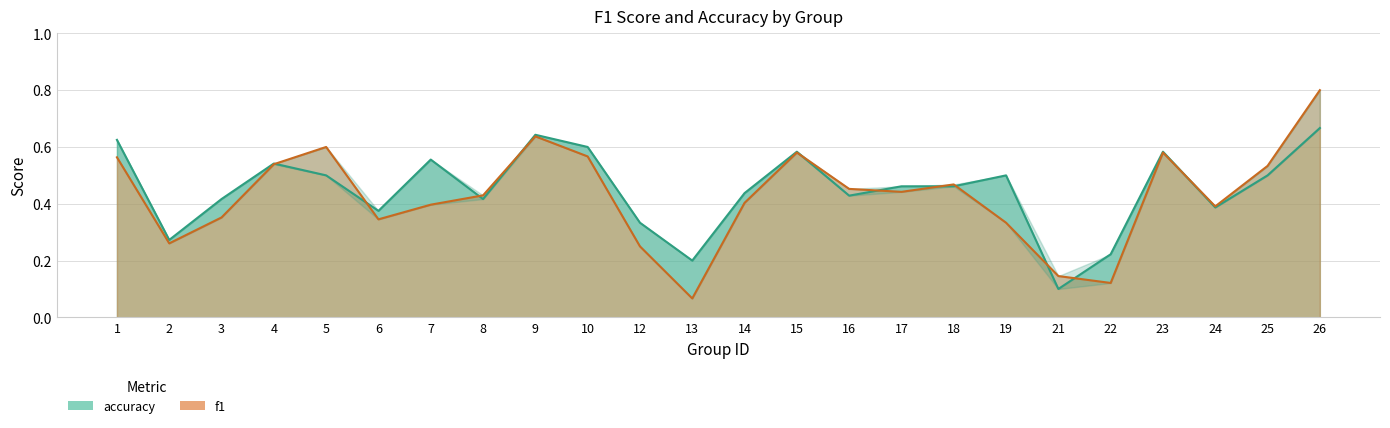

How many intersections are there between accuracy and f1?

11